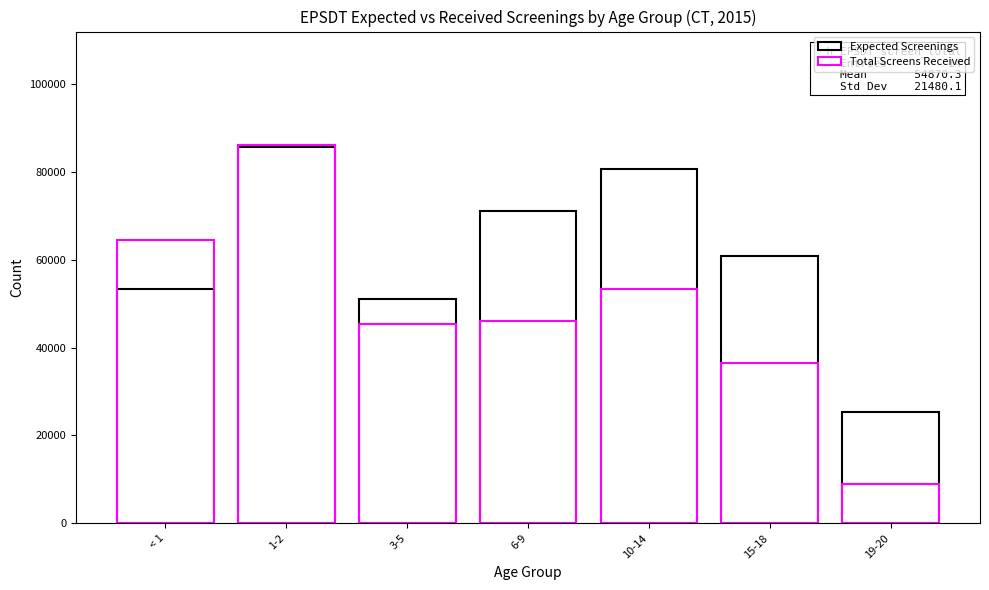

At < 1, list the series in order from largest to smallest.

Total Screens Received, Expected Screenings